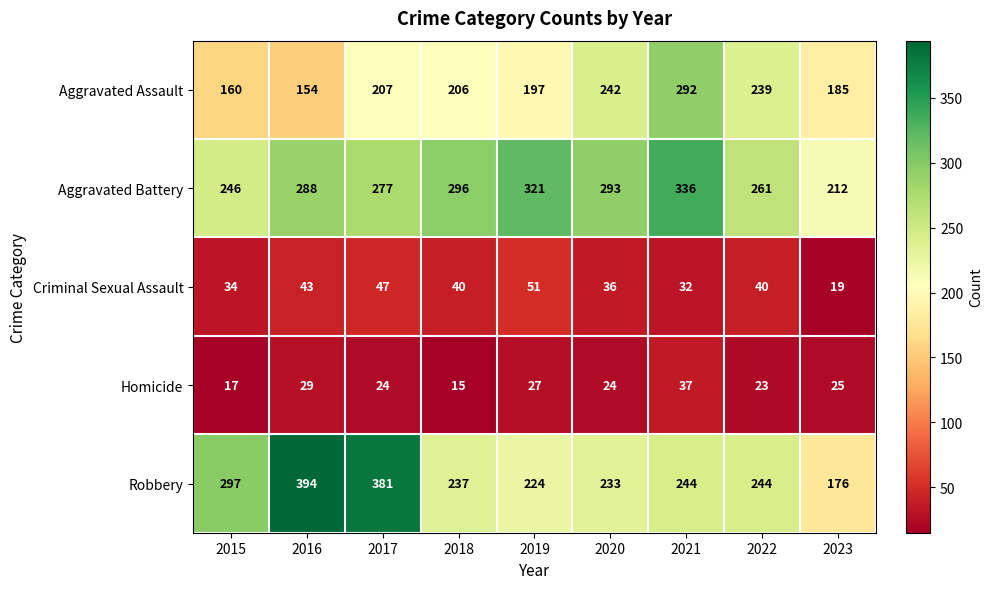

What value does the Robbery series have at 2018, to the nearest 10?

240